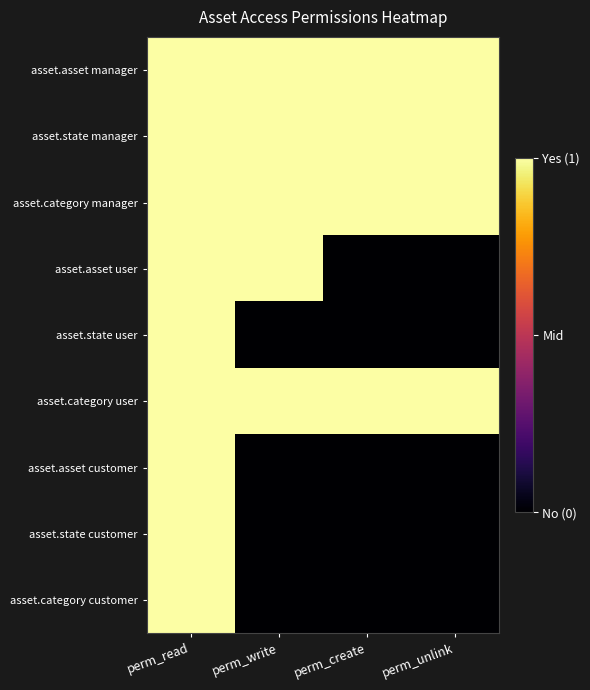

How many data points does each series have?

4